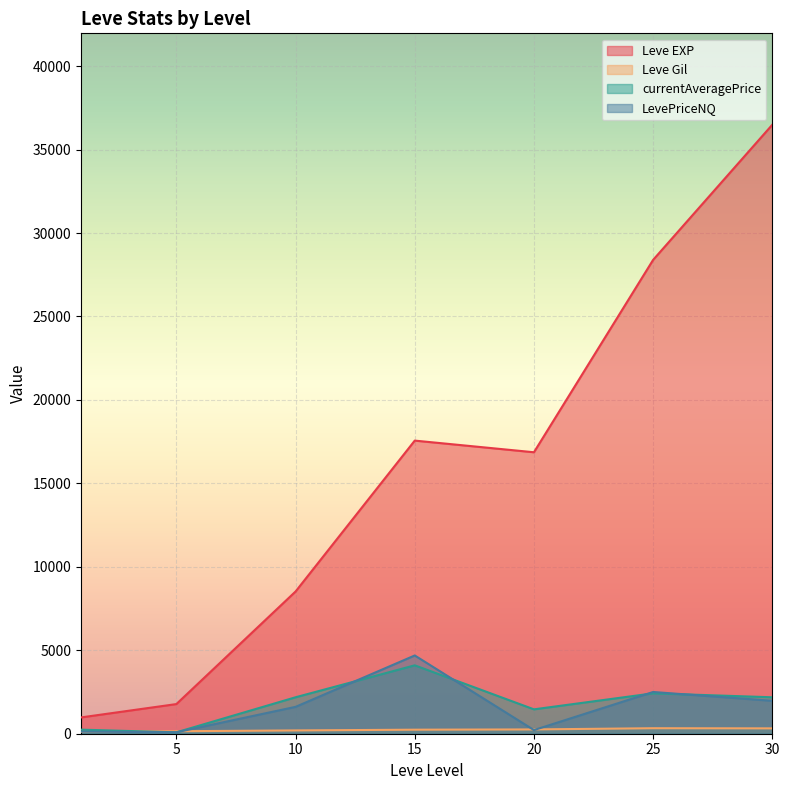

How many lines are shown in the chart?

4